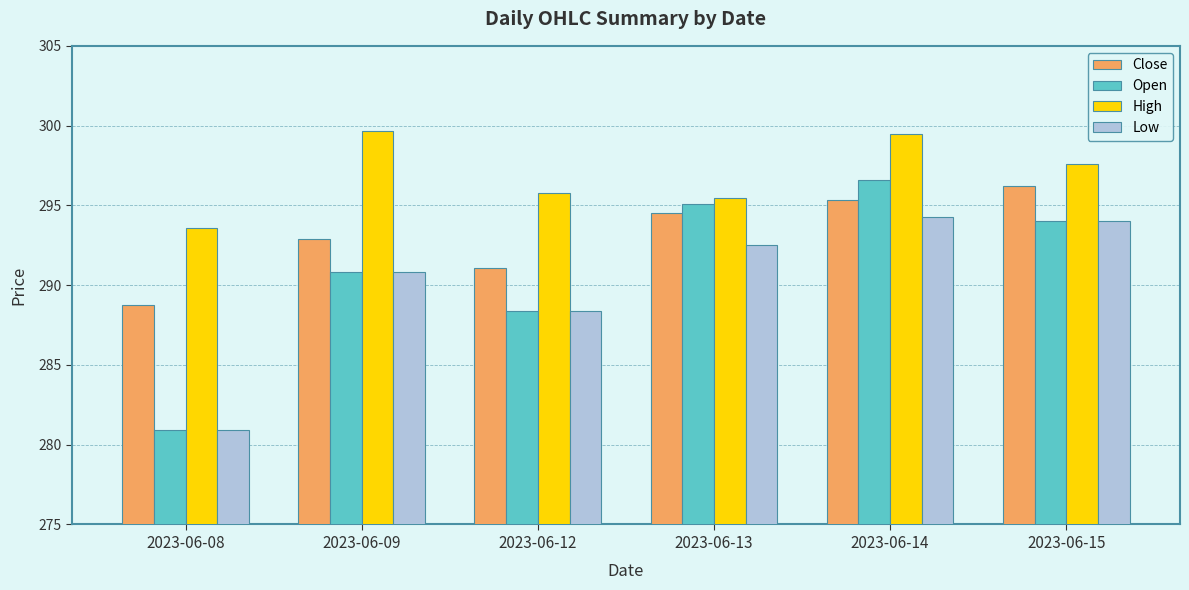

Are the bars horizontal?

No